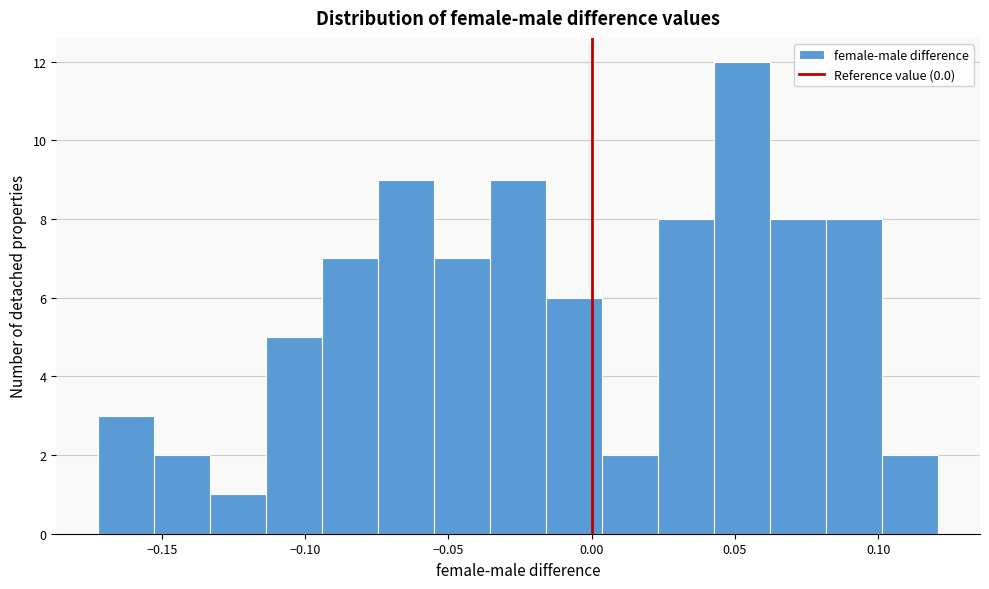

Read against the x-axis, roughly where is the centre of the tallest bar?

0.050